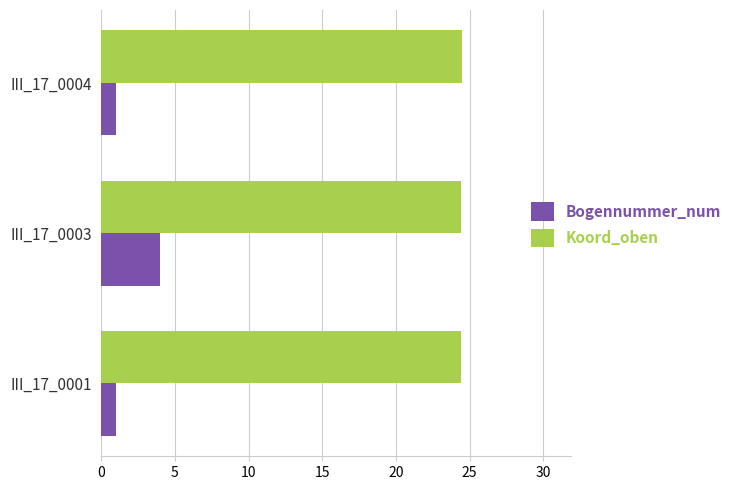

How many Bogennummer_num values are between 1 and 4?

3